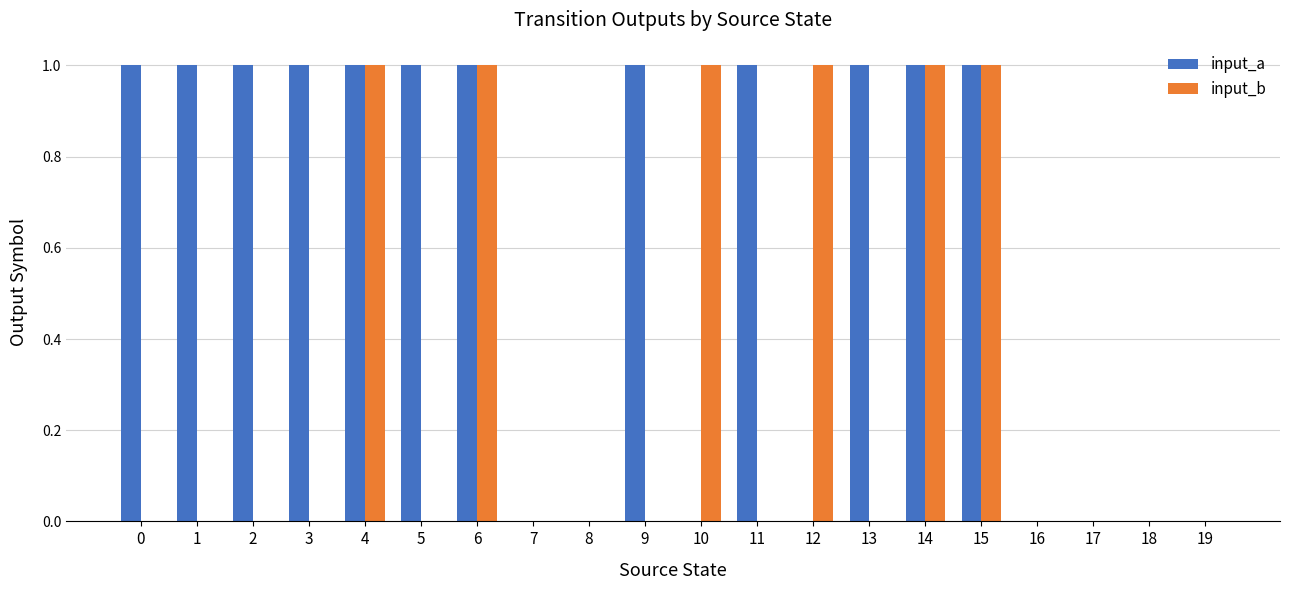

True or false: input_a has a value of 1 at 13.

True